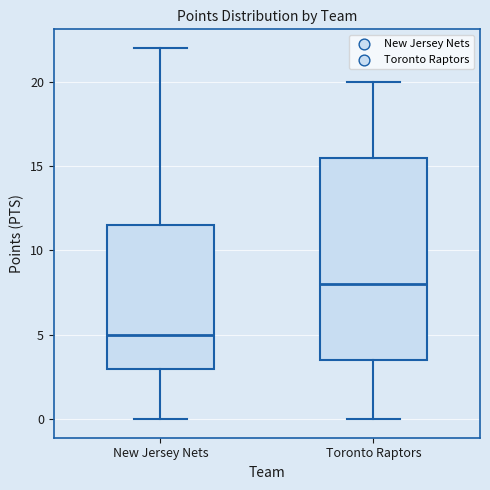

Reading left to right, transcribe this box plot: for each box, give where its median line is, the range the box spans, and where its two whiskers end, as read against the y-axis. The values are not printed on the chart, so give them approximately, as read against the axis.

New Jersey Nets: median 5.0, box 3.0 to 11.5, whiskers 0.0 to 22.0
Toronto Raptors: median 8.0, box 3.5 to 15.5, whiskers 0.0 to 20.0